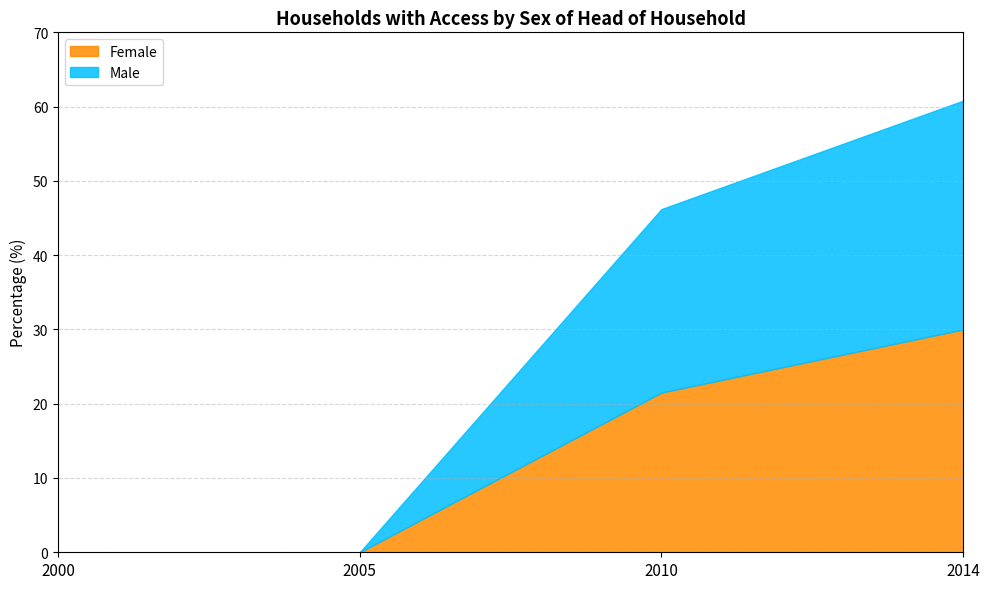

True or false: Male and Female cross at least once.

False